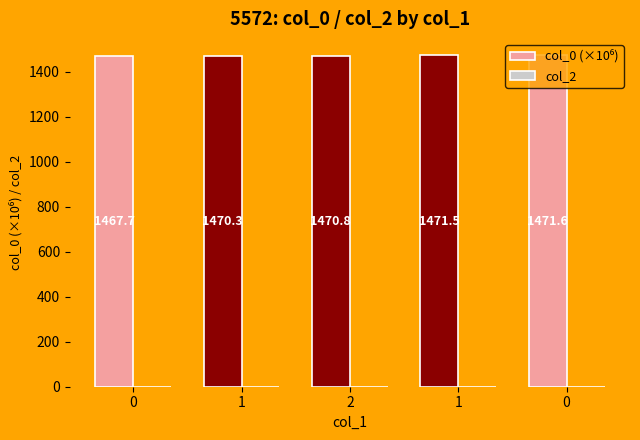

How many distinct data groups are displayed?

1